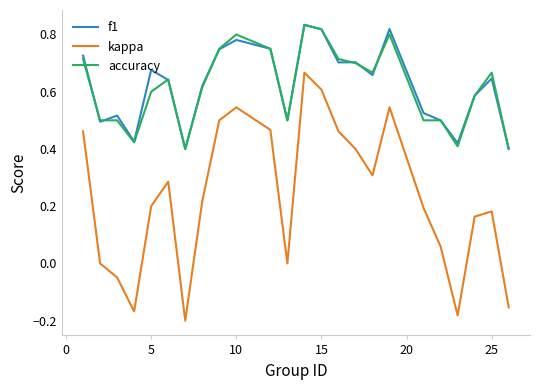

How many accuracy values are between 0 and 1?

24